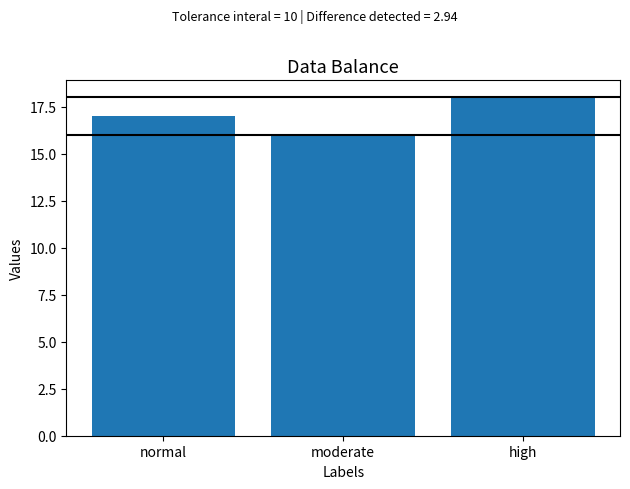

How many series are shown in this chart?

1